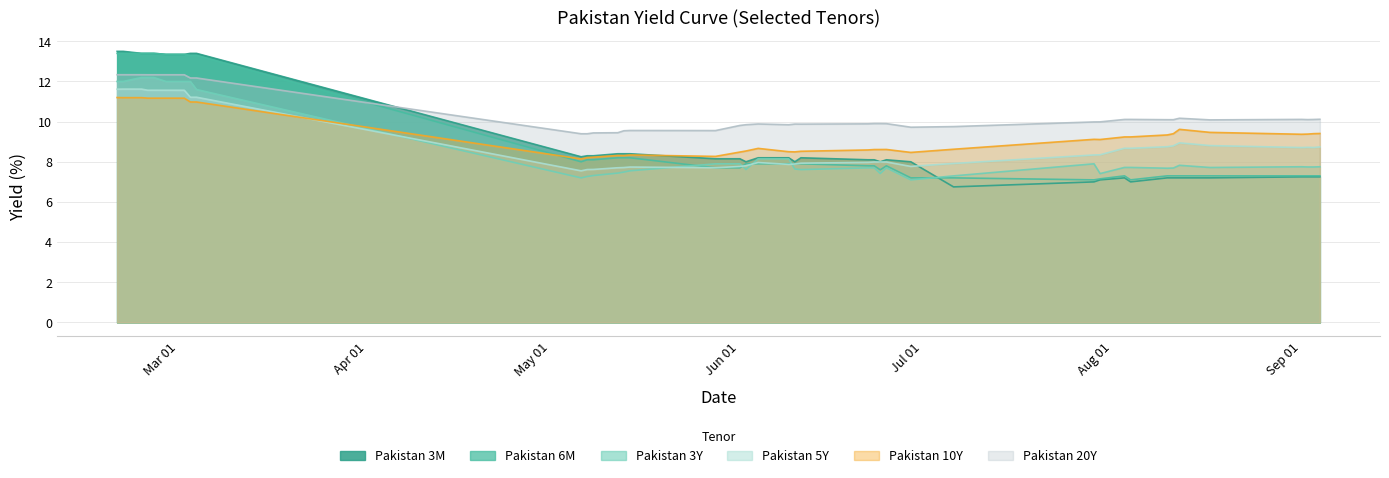

Which category has the highest value across all series?

2020-02-20